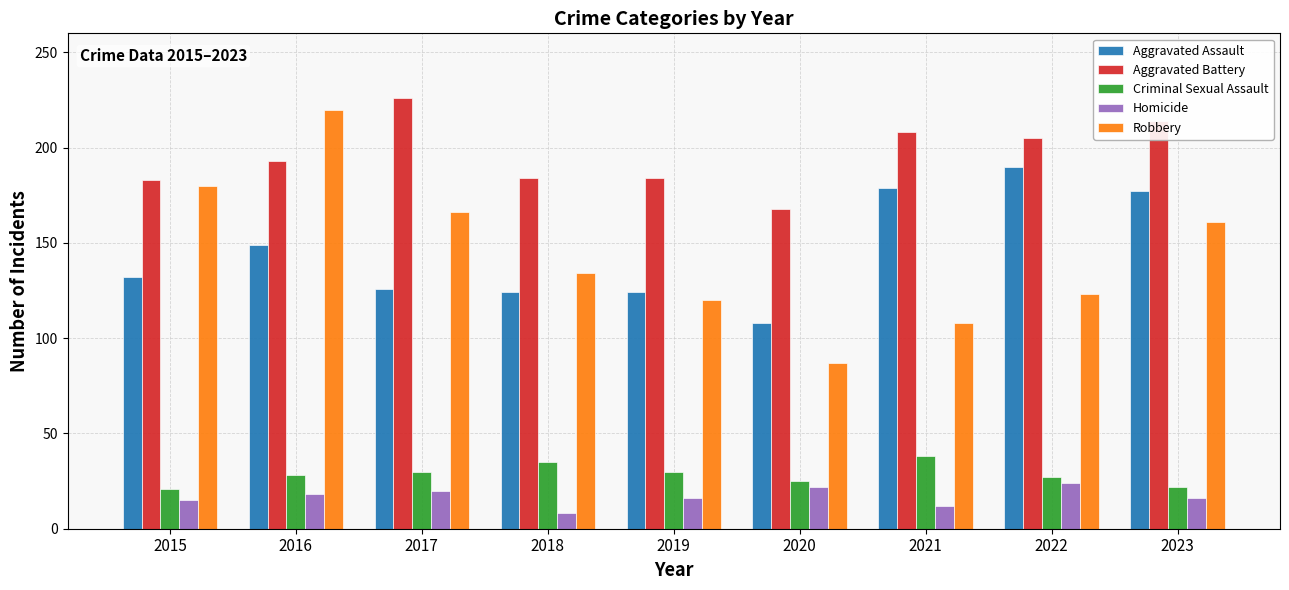

True or false: Aggravated Battery has a value of 205 at 2022.

True